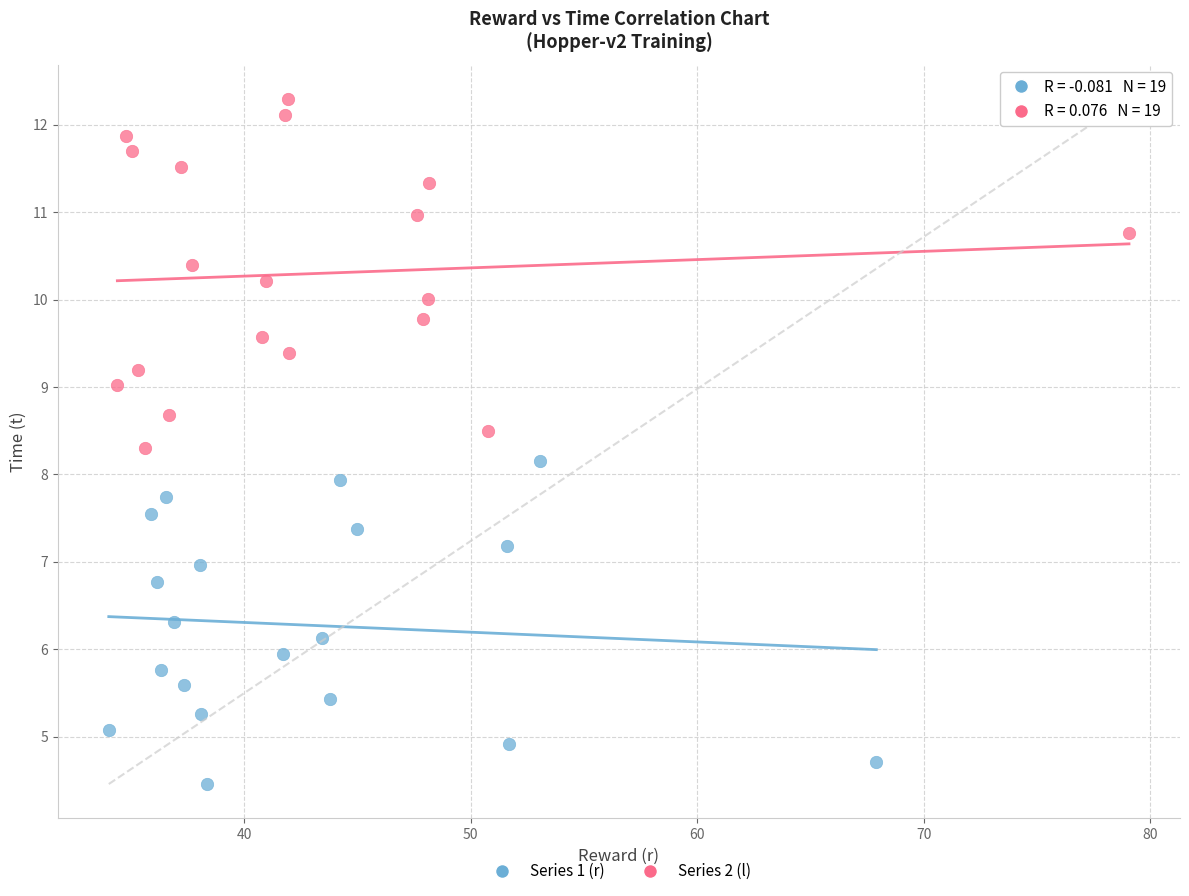

Which series reaches the minimum Y coordinate?

Series 1 (r)